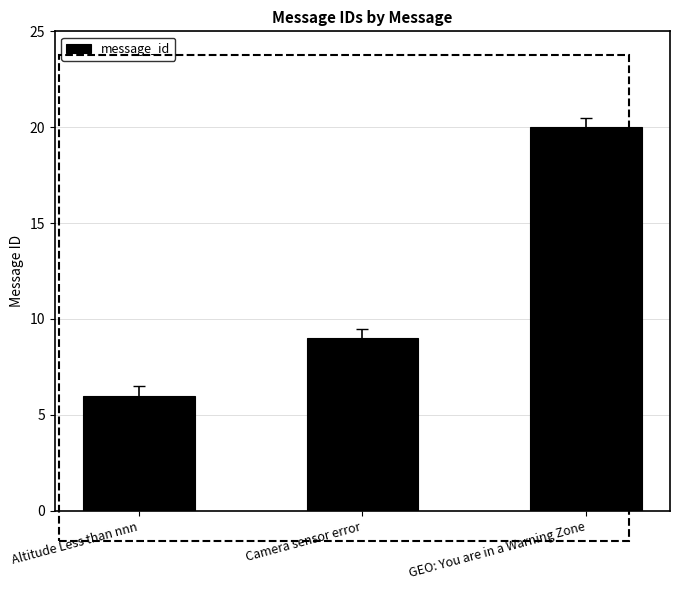

Which category has the highest value across all series?

GEO: You are in a Warning Zone